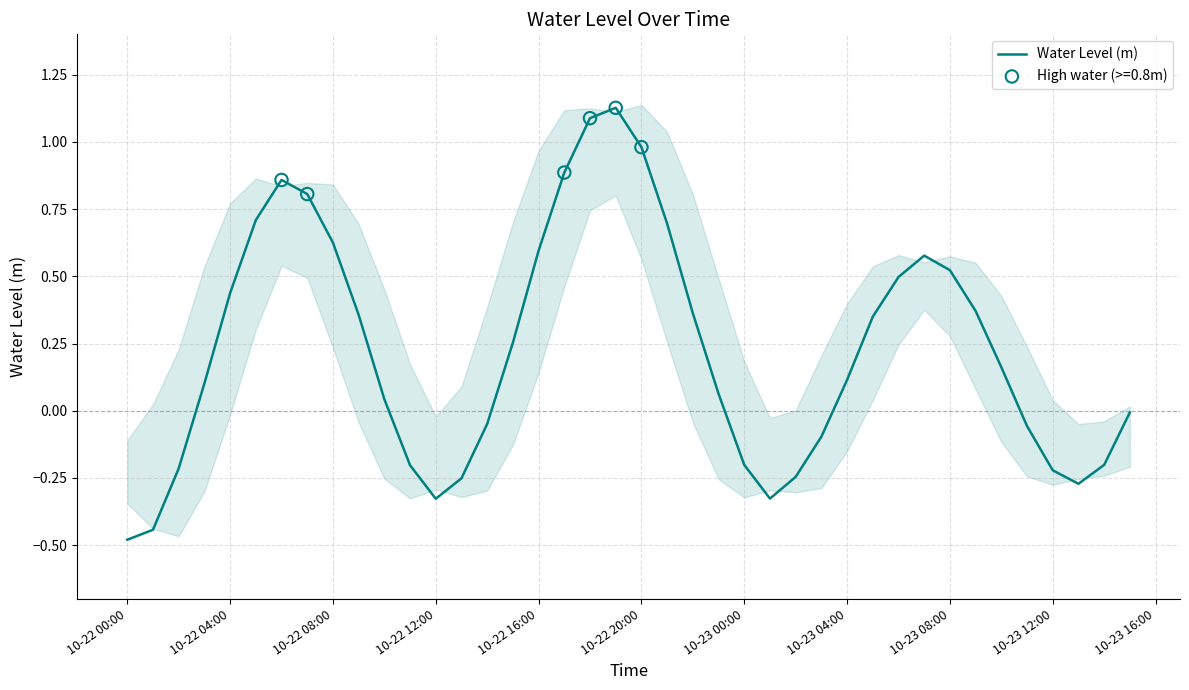

The value of Water Level (m) at 10-22 16:00 is 0.6. True or false?

True